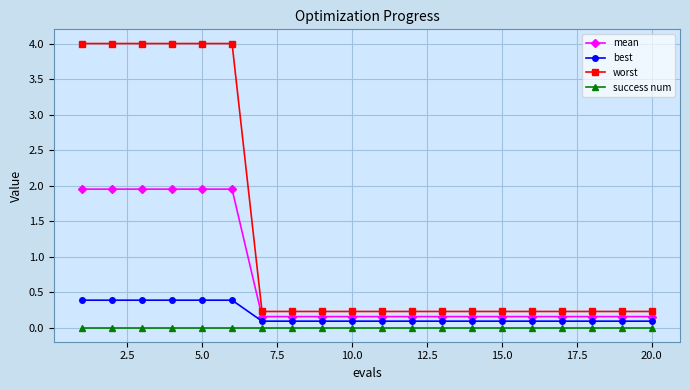

True or false: success num and best cross at least once.

False